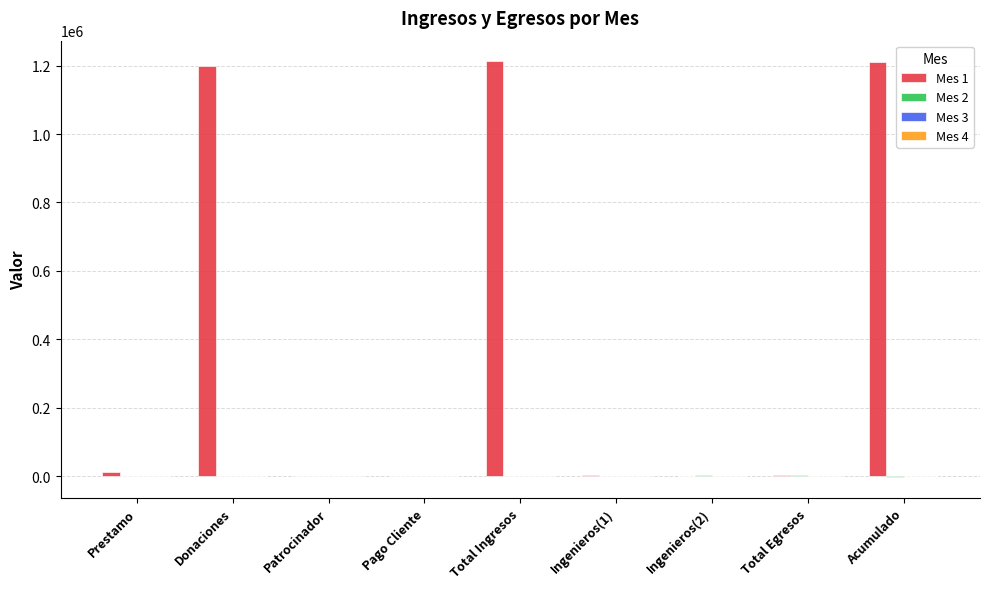

Which series has the largest total across all categories?

Mes 1